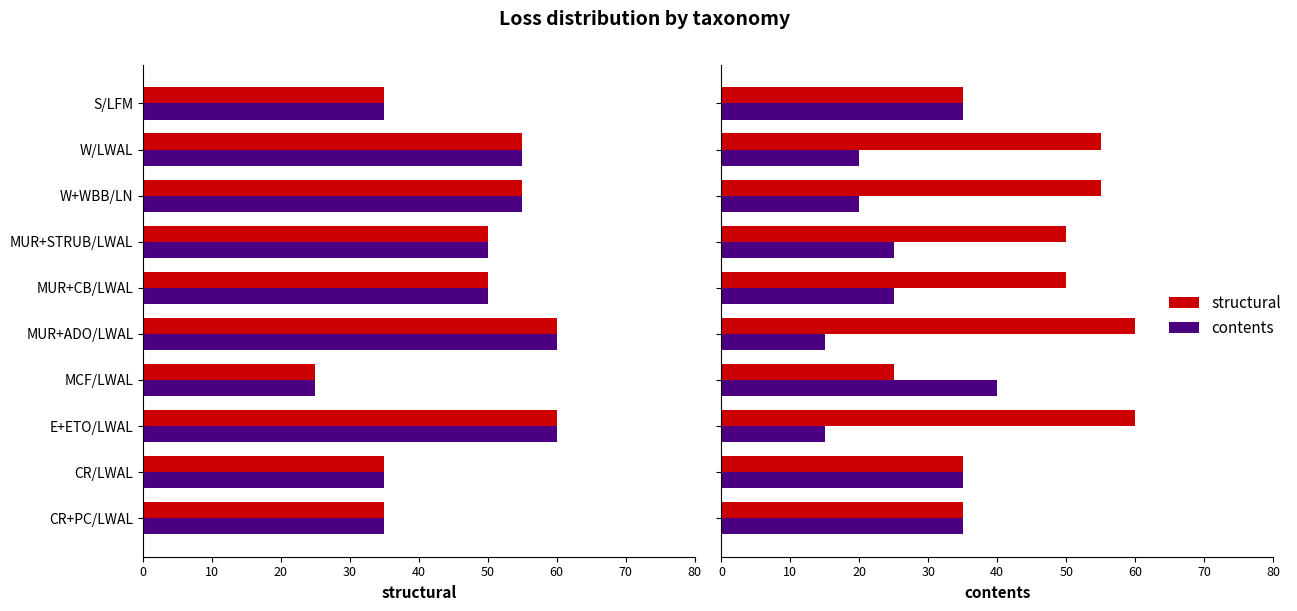

What is the minimum value shown in the chart?

15